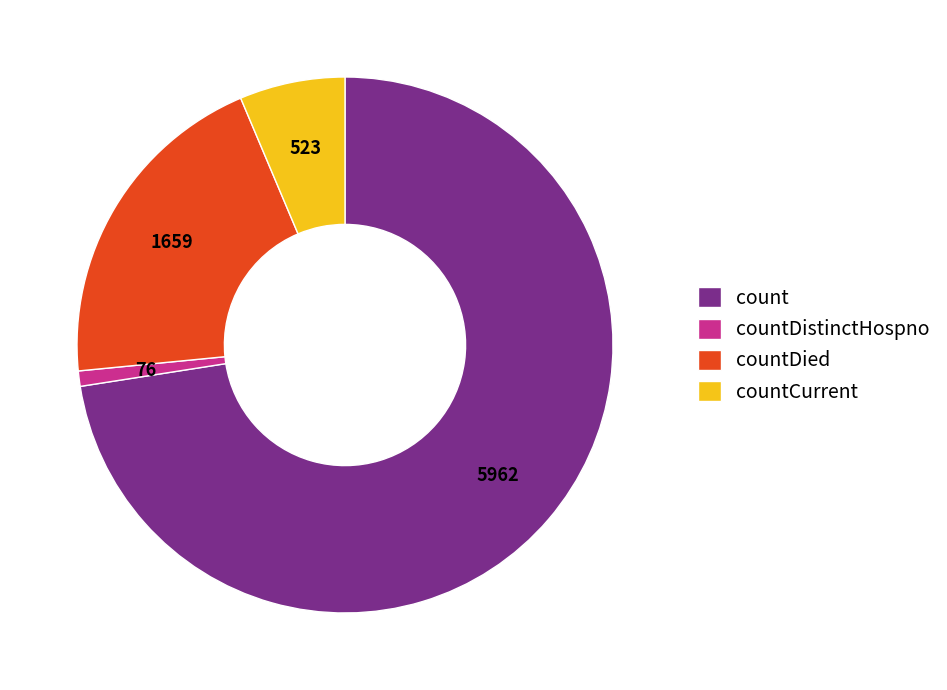

Rank the categories by value from highest to lowest.

count, countDied, countCurrent, countDistinctHospno